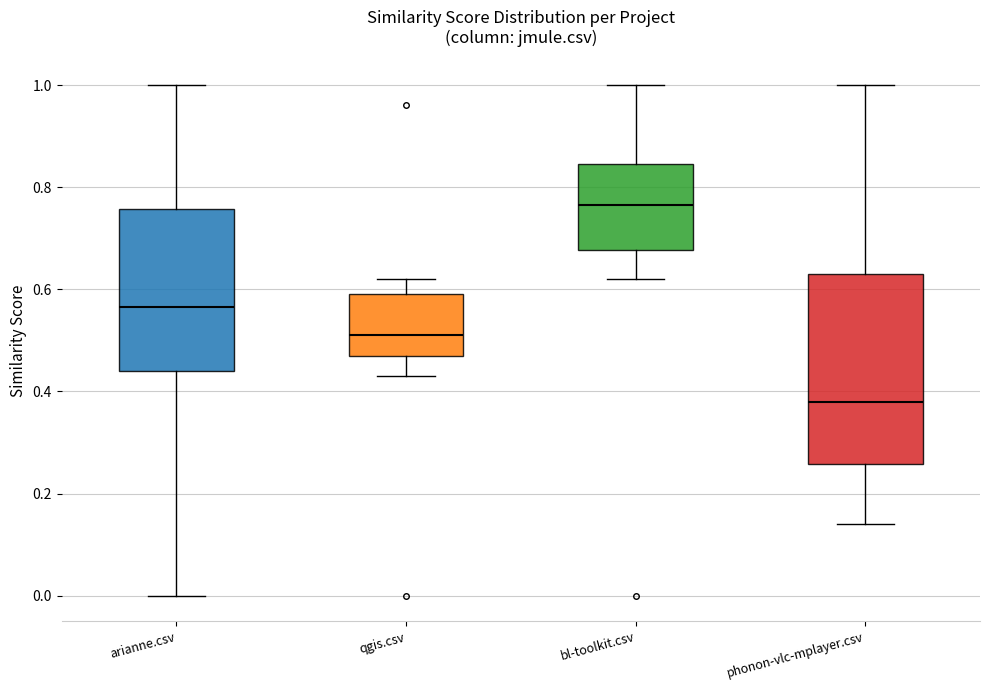

Reading left to right, read every box against the y-axis: the position of its median line, the range the box covers, and the ends of its whiskers. The values are not printed on the chart, so give them approximately, as read against the axis.

arianne.csv: median 0.56, box 0.44 to 0.76, whiskers 0.00 to 1.00
qgis.csv: median 0.52, box 0.48 to 0.60, whiskers 0.44 to 0.62
bl-toolkit.csv: median 0.76, box 0.68 to 0.84, whiskers 0.62 to 1.00
phonon-vlc-mplayer.csv: median 0.38, box 0.26 to 0.64, whiskers 0.14 to 1.00